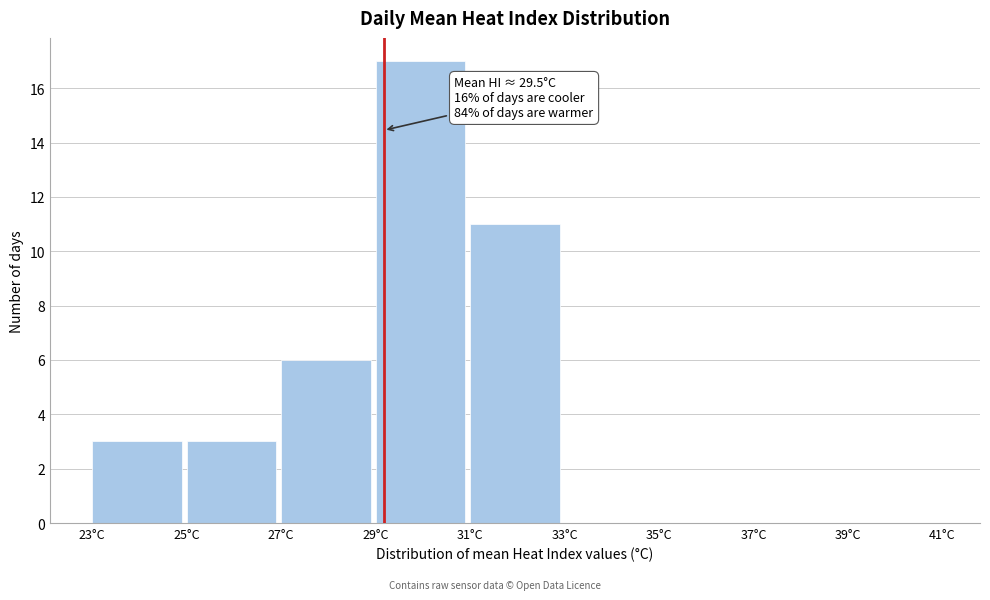

Over which range of the x-axis is the bar tallest?

29 to 31